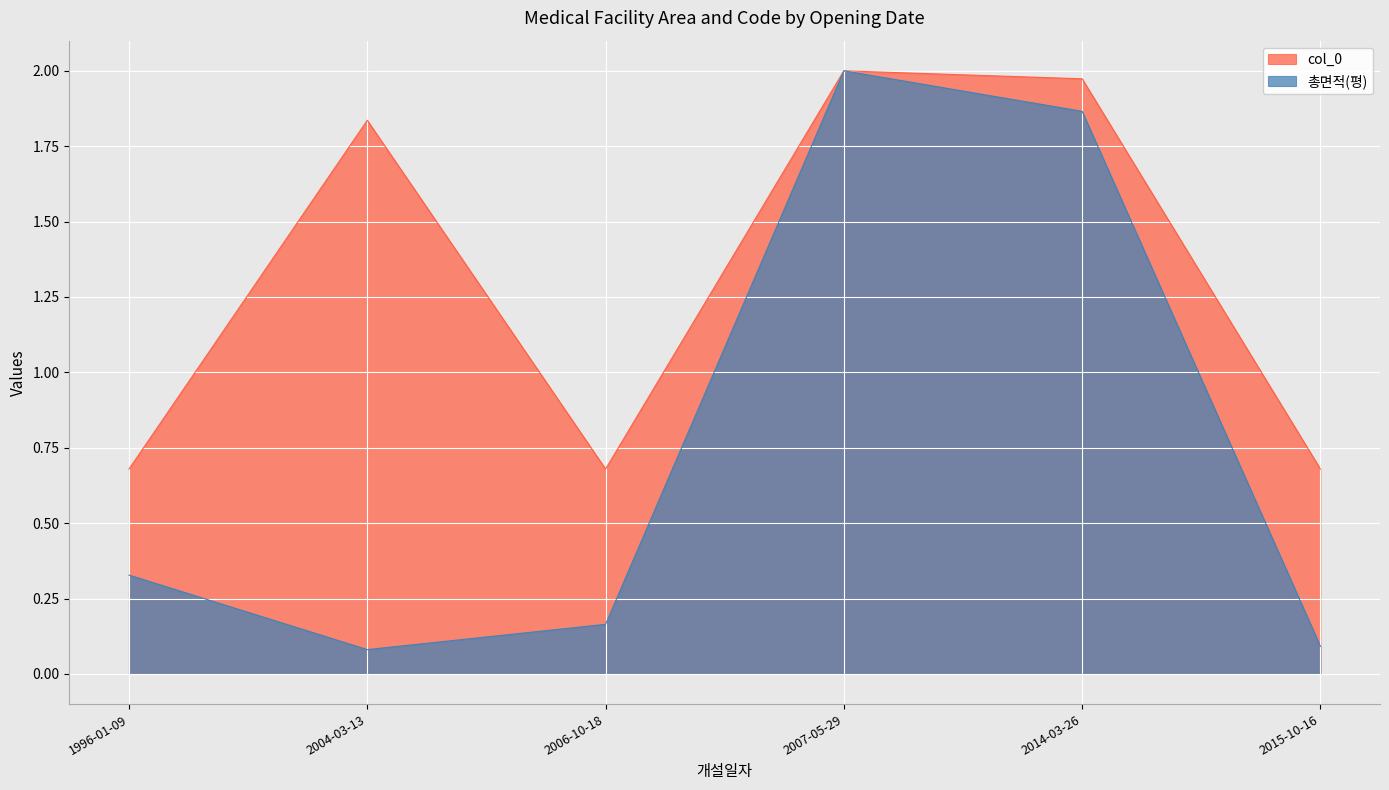

How many lines are shown in the chart?

2